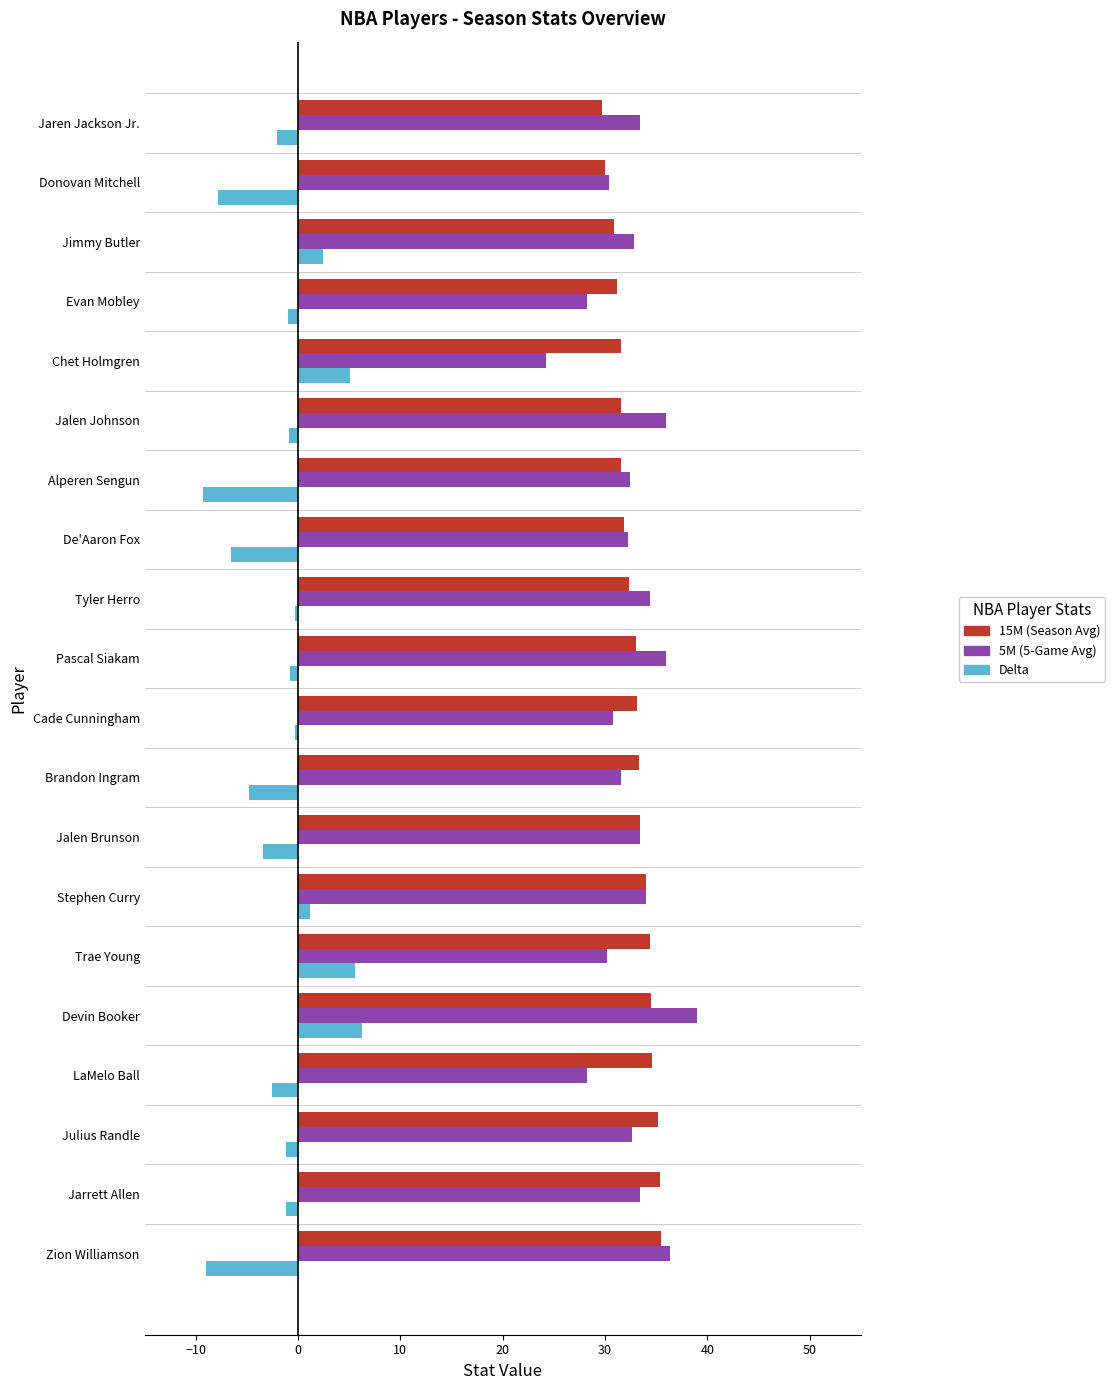

What are all the series names shown in the legend?

15M (Season Avg), 5M (5-Game Avg), Delta